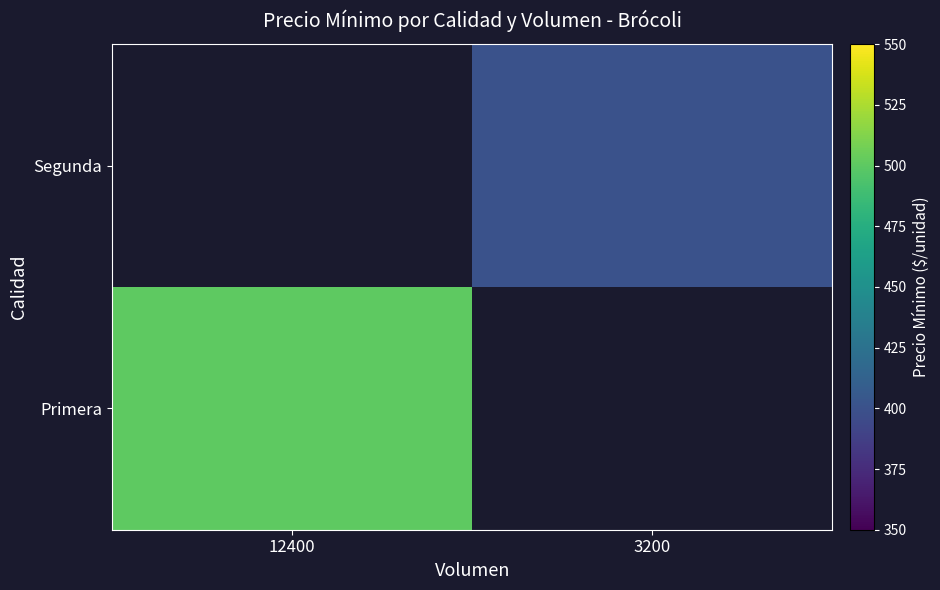

List the series in order of their peak value, lowest first.

Primera, Segunda